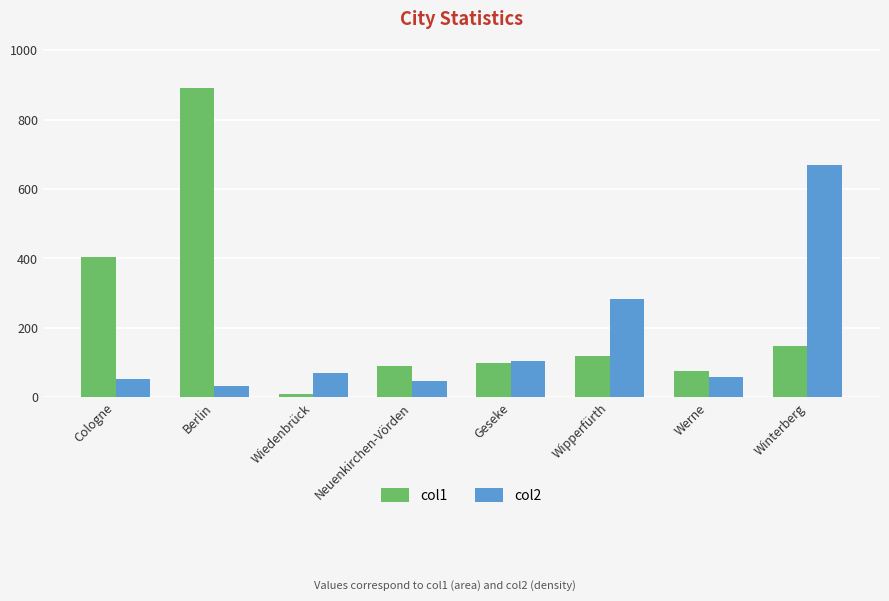

At Berlin, list the series in order from largest to smallest.

col1, col2